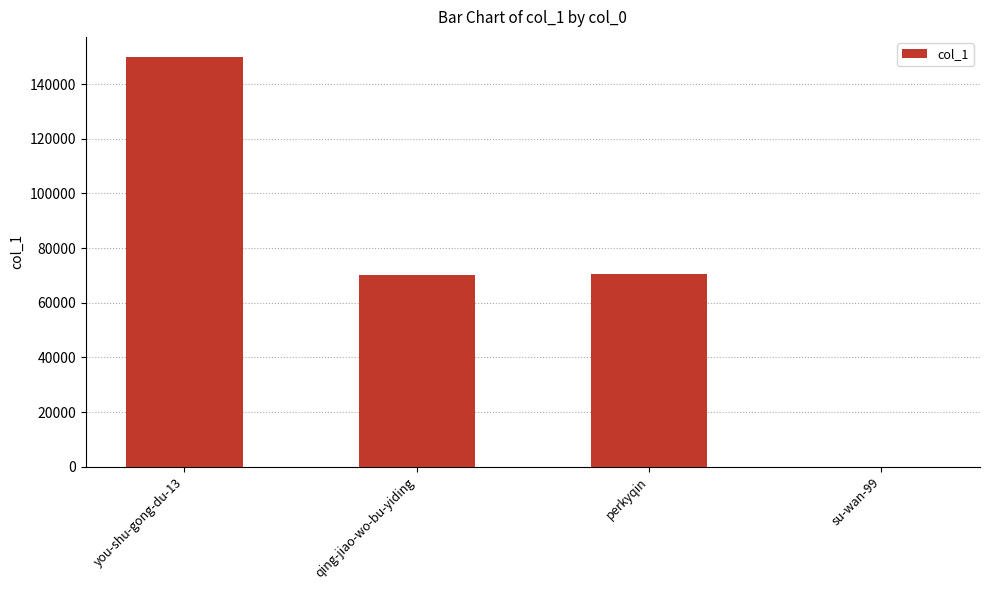

What is the greatest value displayed?

149796